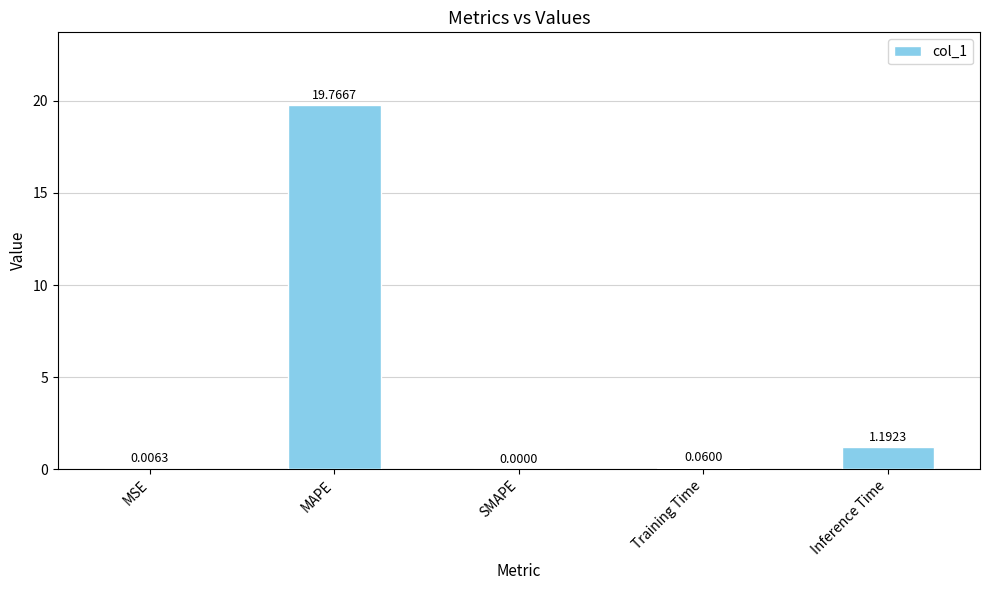

What is the sum of the values at SMAPE and MAPE?

19.8